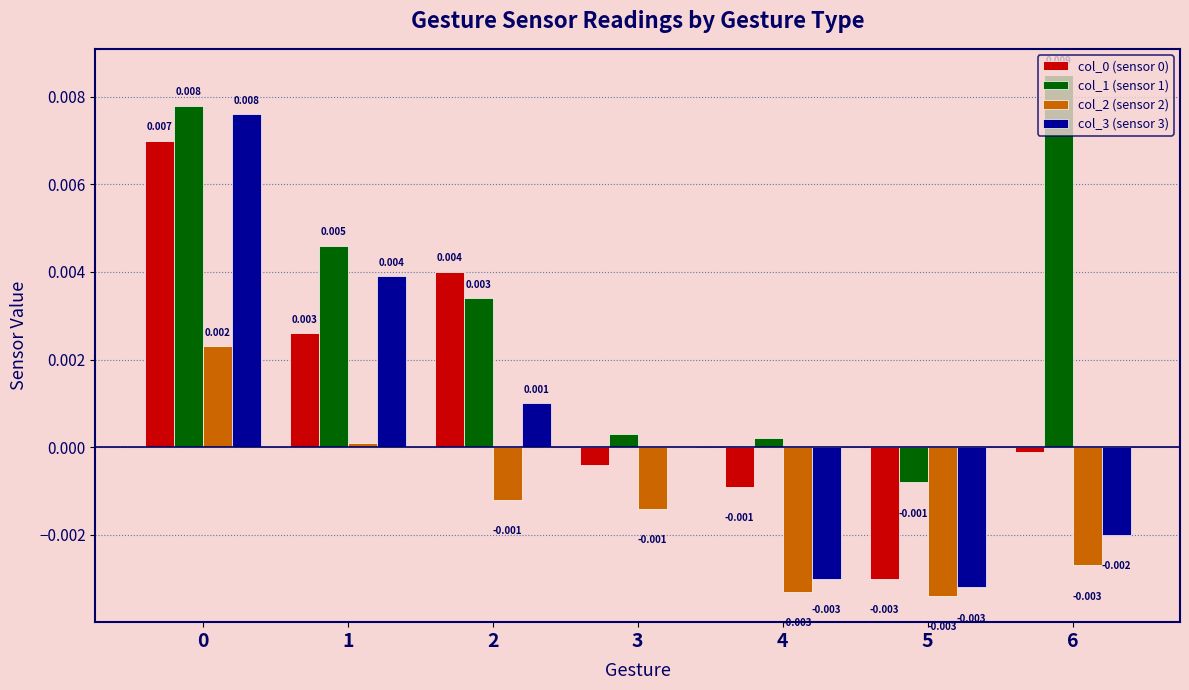

Does the chart contain stacked bars?

No